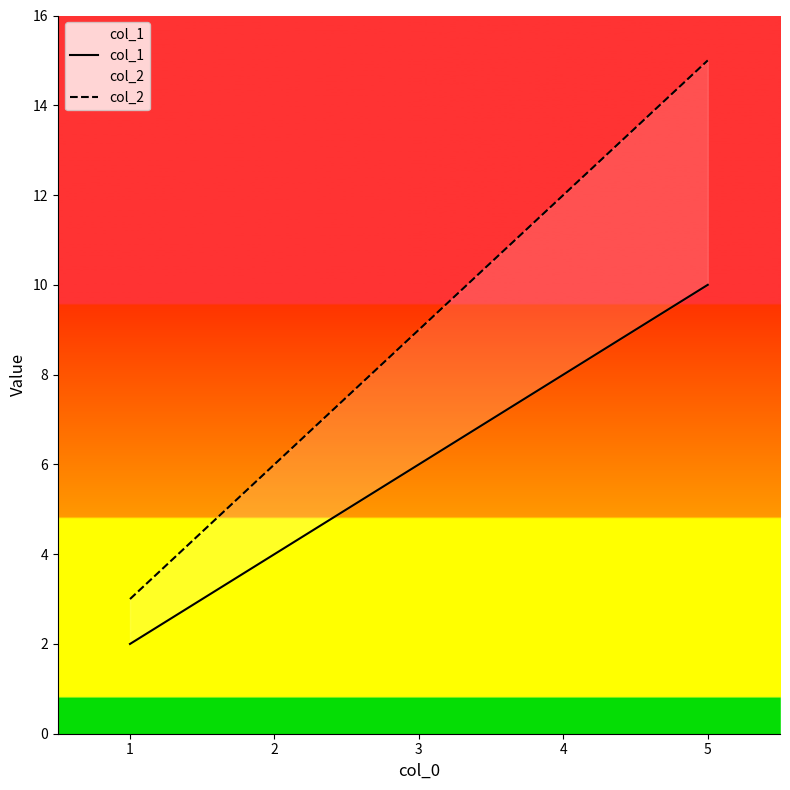

Rank the series by their maximum value, from highest to lowest.

col_2, col_1